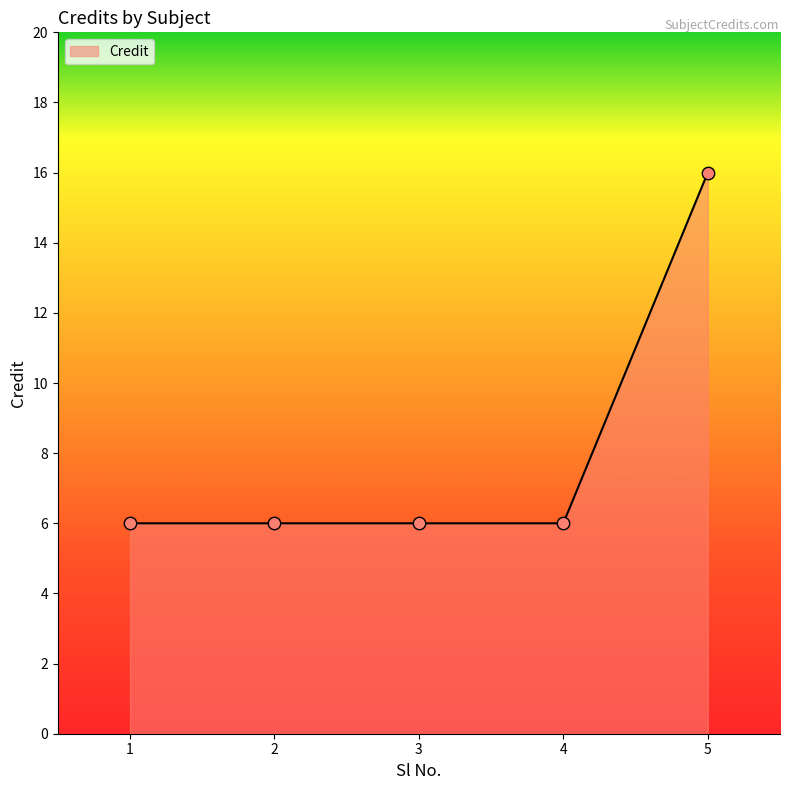

Approximately how many times larger is the value at 3 compared to 4?

1.0